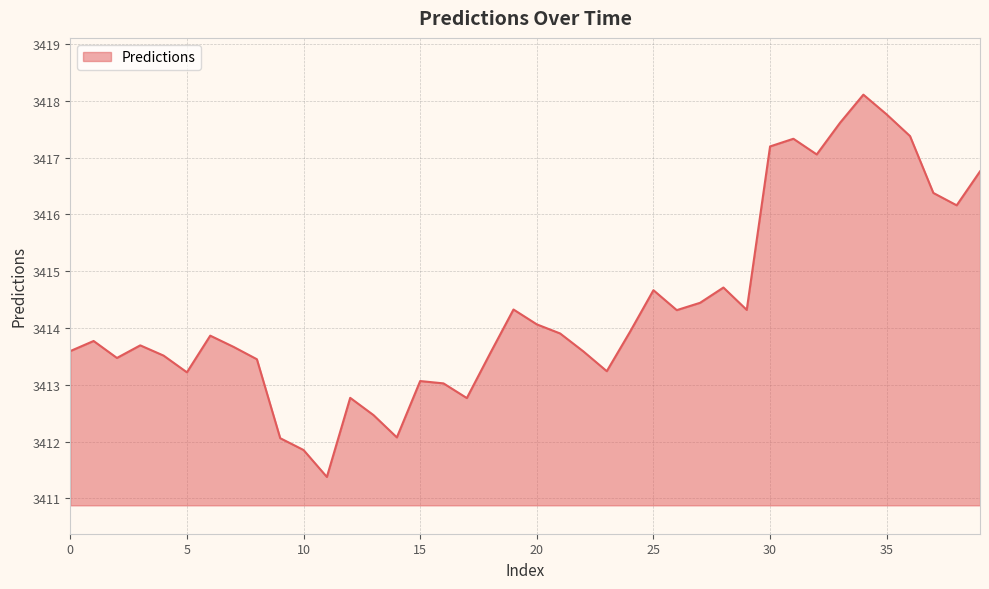

What is the smallest value displayed?

3411.4